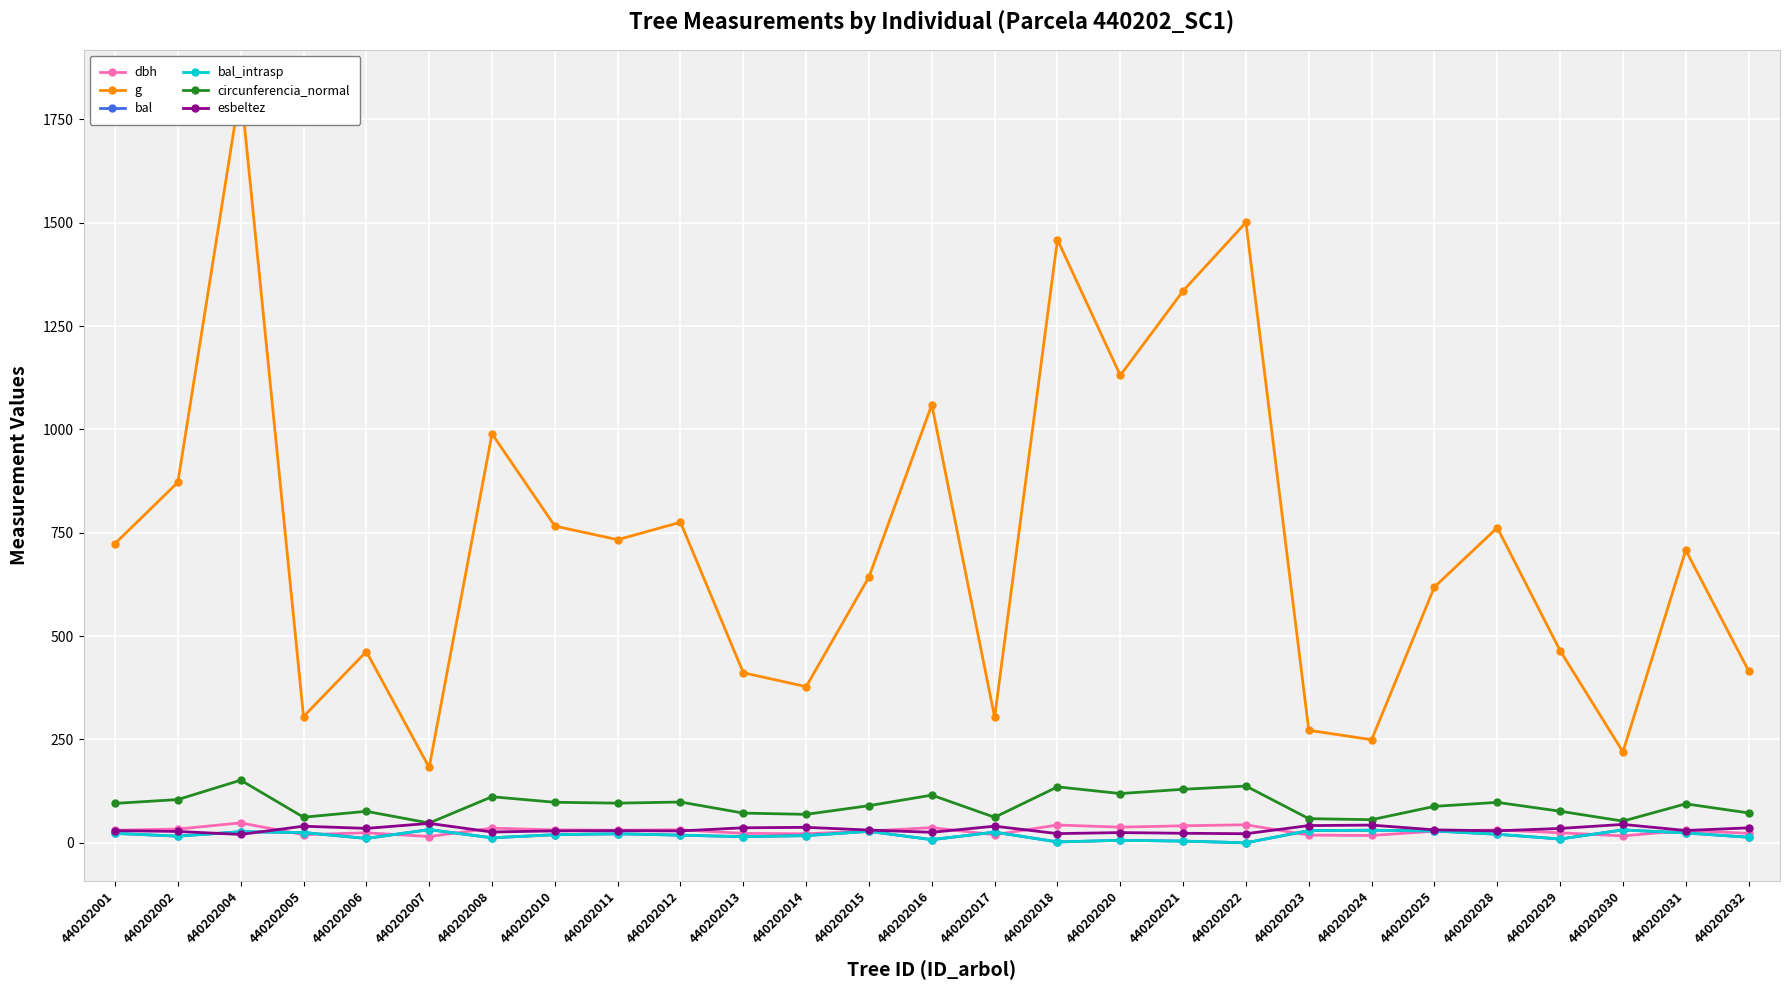

What is the approximate value of esbeltez at 440202029?

34.8